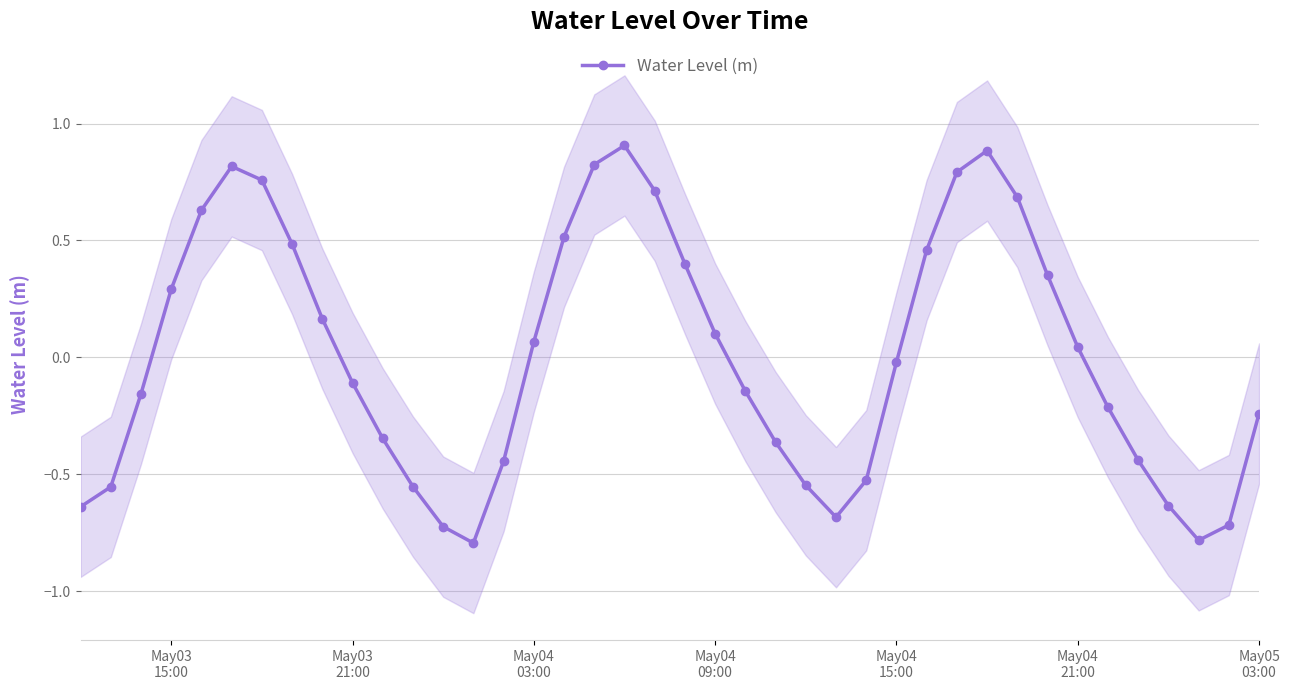

True or false: there are more than 0 points higher than both neighbors.

True